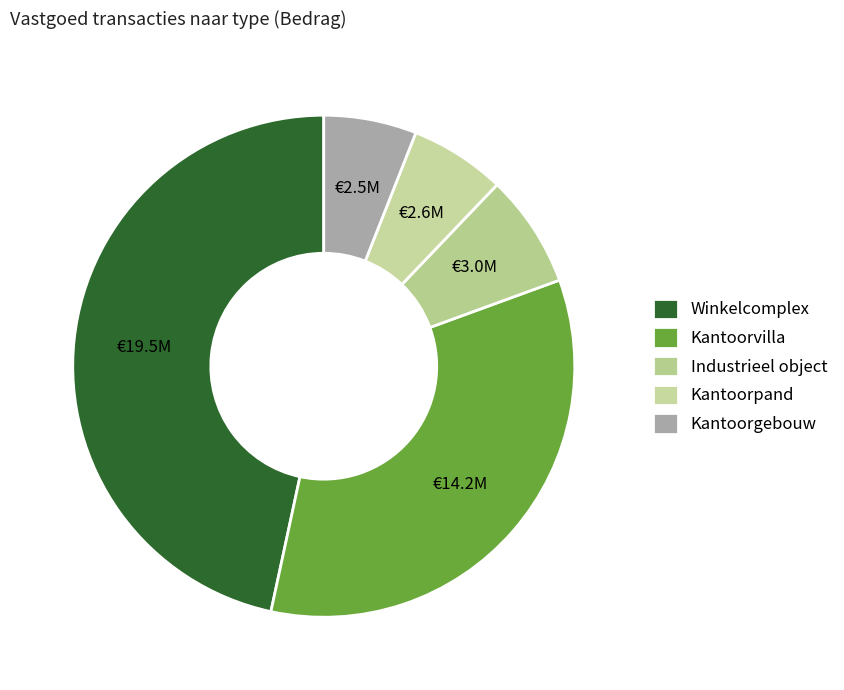

To the nearest percent, what portion does Kantoorpand represent?

6%